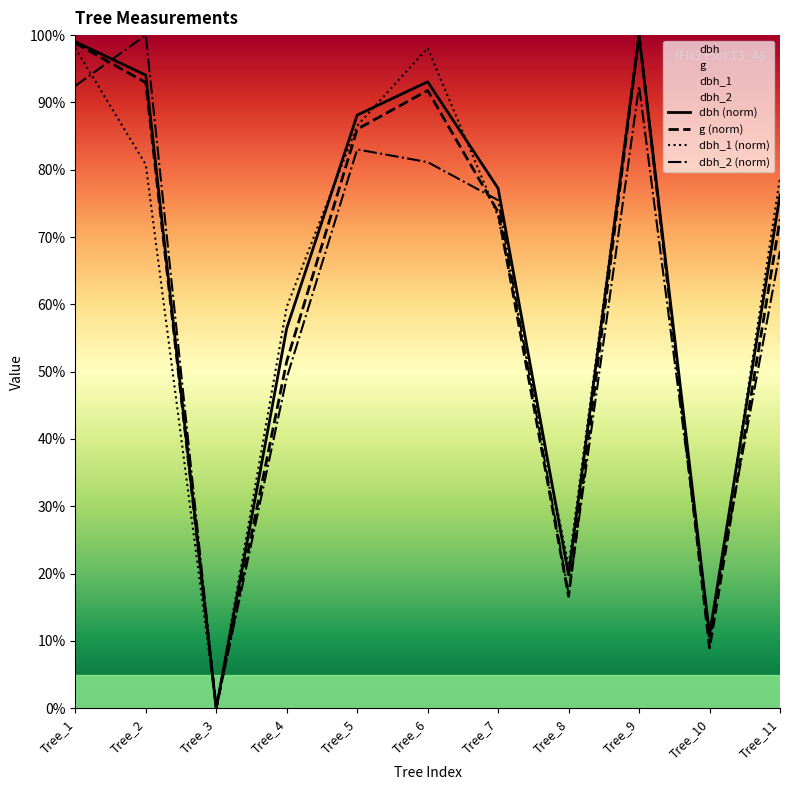

Rank the series by their maximum value, from lowest to highest.

dbh (norm), g (norm), dbh_1 (norm), dbh_2 (norm)